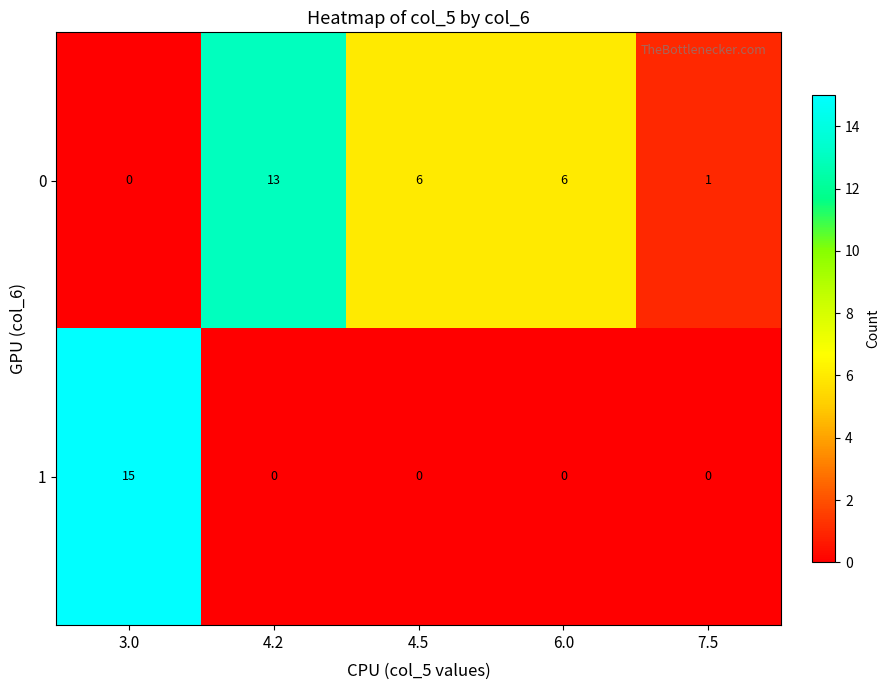

List the series in order of their overall mean, lowest first.

1, 0